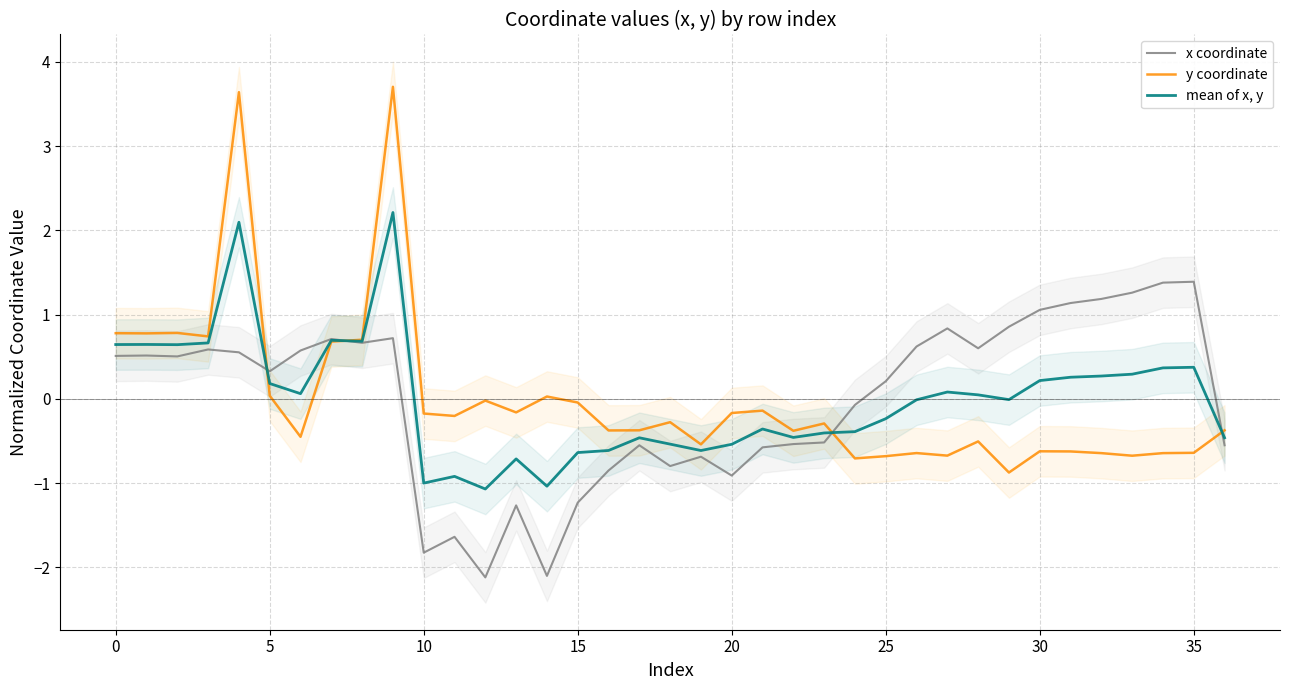

True or false: y coordinate and x coordinate cross at least once.

True